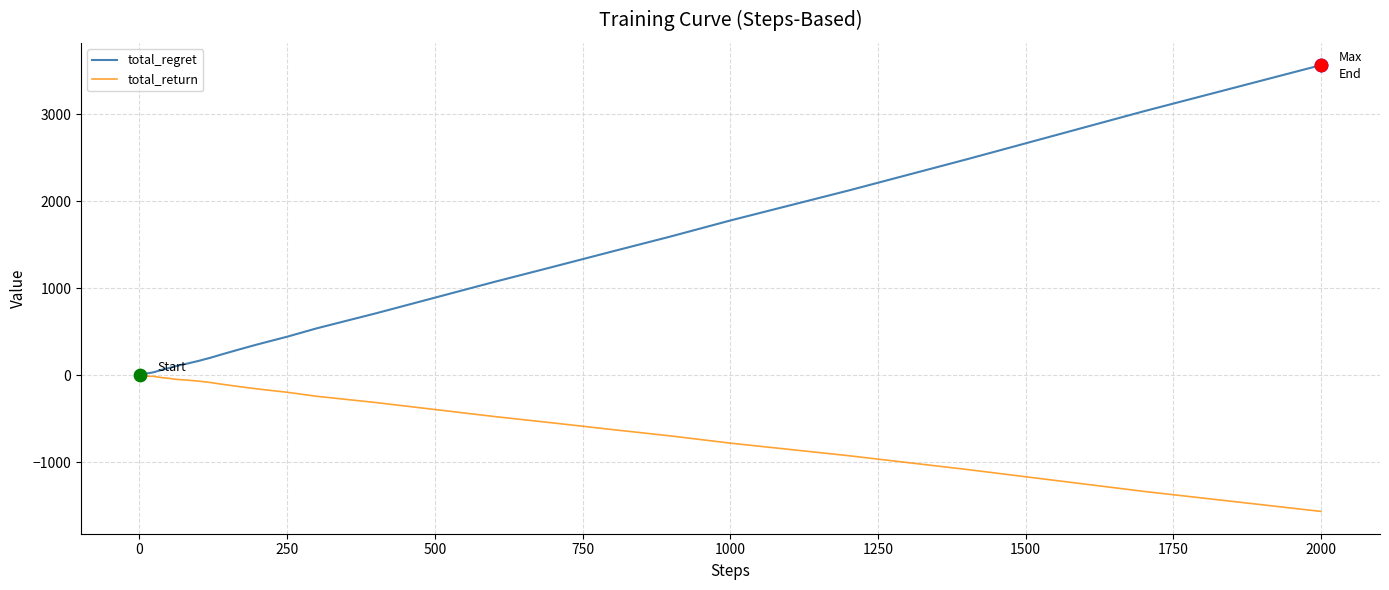

Which series has the widest spread of values?

total_regret